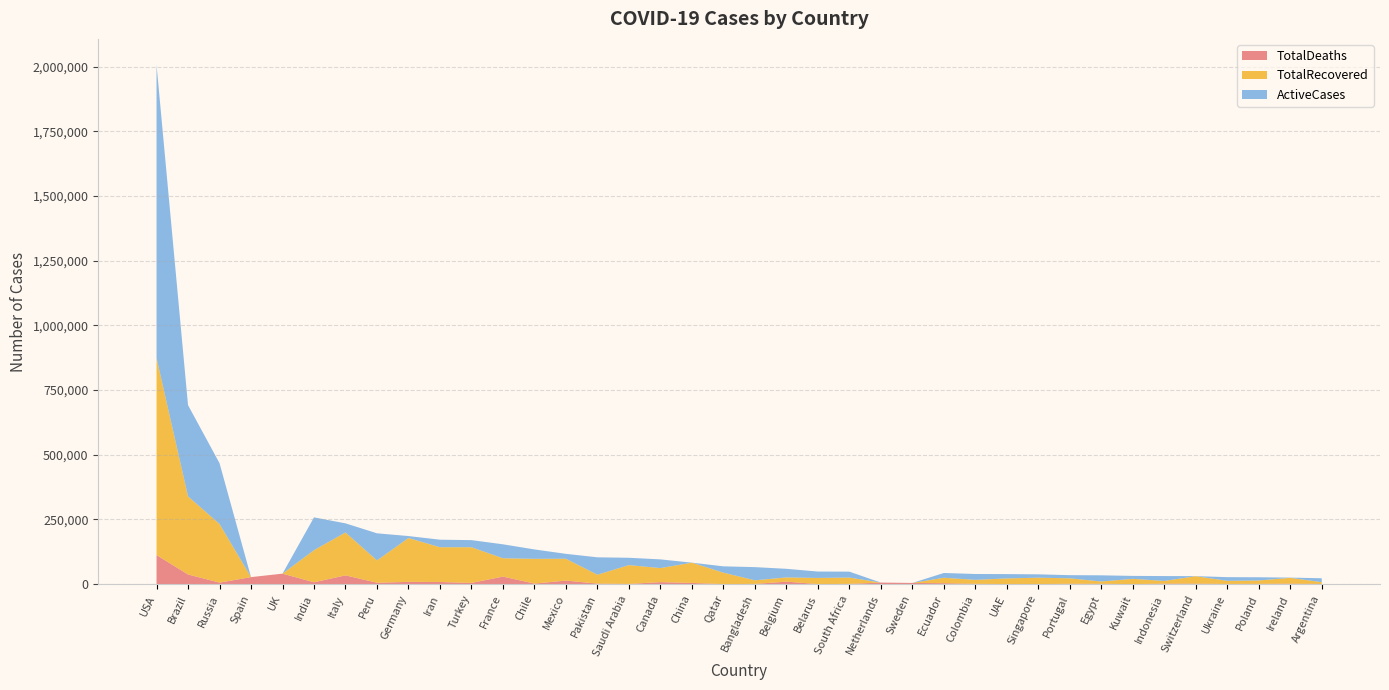

Reading left to right, transcribe all the data shown in this chart.

TotalDeaths: 112469	37312	5859	27136	40542	7207	33899	5465	8776	8281	4692	29155	2190	13699	2067	712	7800	4634	54	888	9595	269	998	6013	4659	3621	1259	276	25	1479	1237	264	1851	1921	788	1157	1679	664
TotalRecovered: 761708	302084	226731	0	0	124095	165837	86219	169600	134349	137969	70842	95631	84419	34355	72817	54233	78341	44338	13903	16291	23647	24364	0	0	21020	15322	21806	24886	20995	8961	20205	10498	28700	12054	12998	22698	6909
ActiveCases: 1133272	352566	235083	0	0	126788	35262	104831	7493	29159	27471	53980	36329	18985	67249	28385	33666	65	24398	50978	33340	24714	22923	0	0	18479	22655	16726	12999	12219	23881	11379	18837	344	14157	12406	824	15221